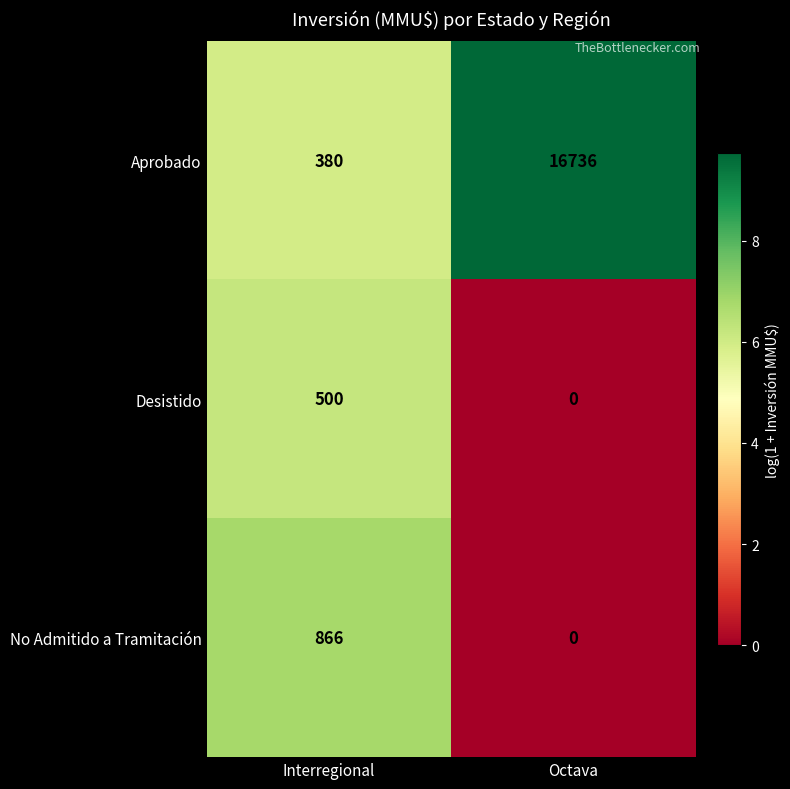

At Interregional, list the series in order from smallest to largest.

Aprobado, Desistido, No Admitido a Tramitación